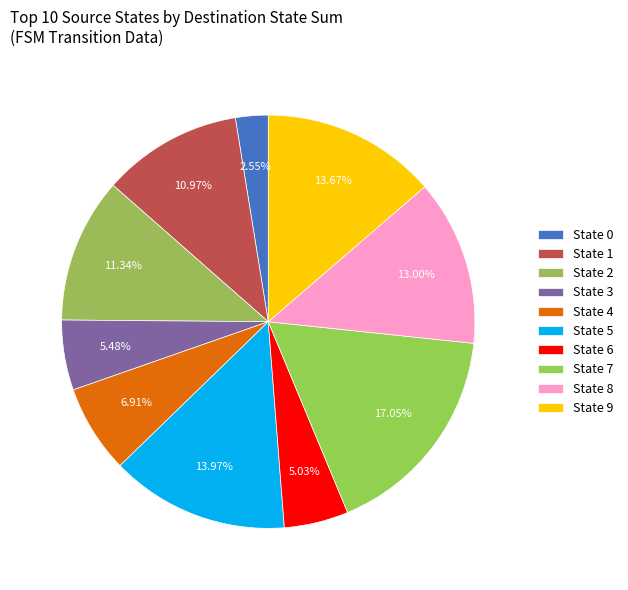

How many segments does this pie chart have?

10